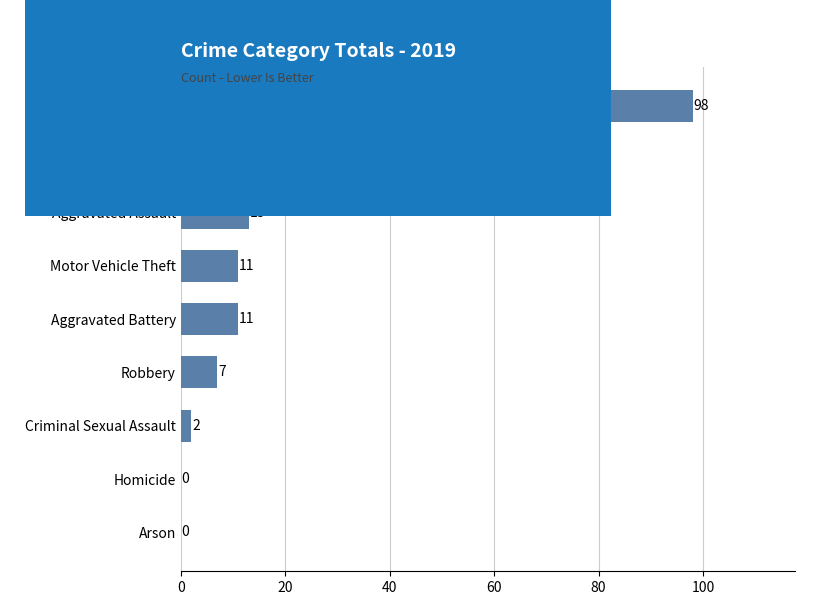

What is the sum of all values?

178